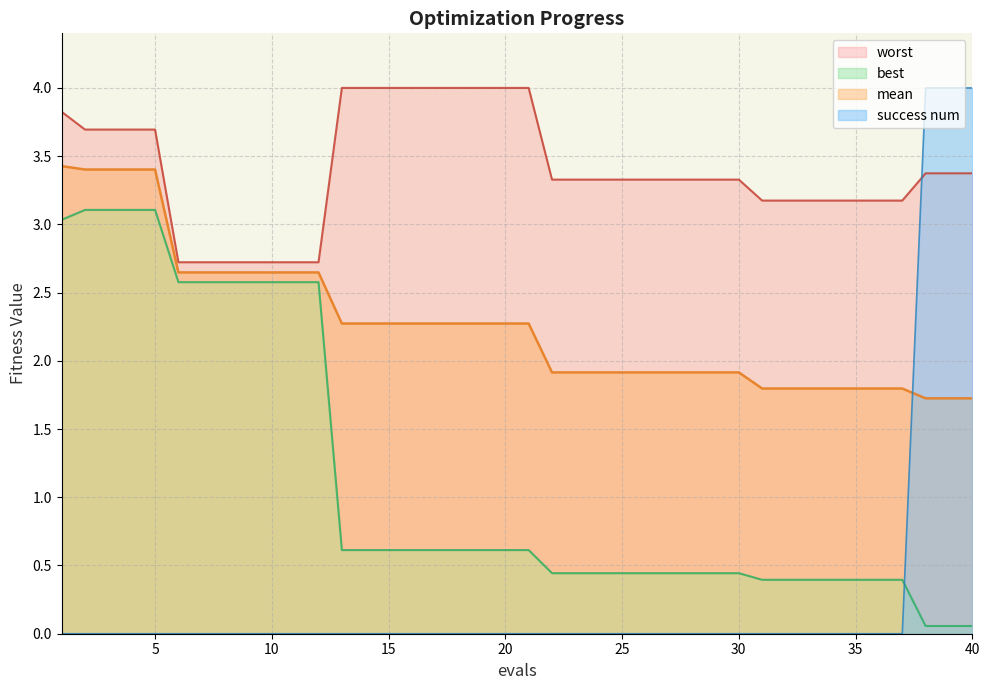

Rank the categories by mean value from lowest to highest.

38, 39, 40, 31, 32, 33, 34, 35, 36, 37, 22, 23, 24, 25, 26, 27, 28, 29, 30, 13, 14, 15, 16, 17, 18, 19, 20, 21, 6, 7, 8, 9, 10, 11, 12, 2, 3, 4, 5, 1